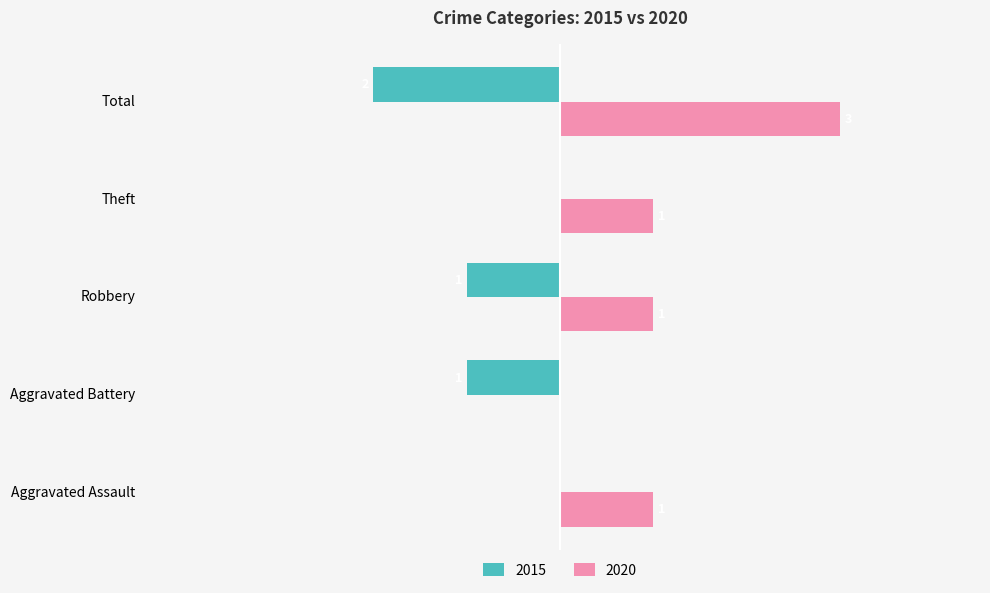

What are all the series names shown in the legend?

2015, 2020